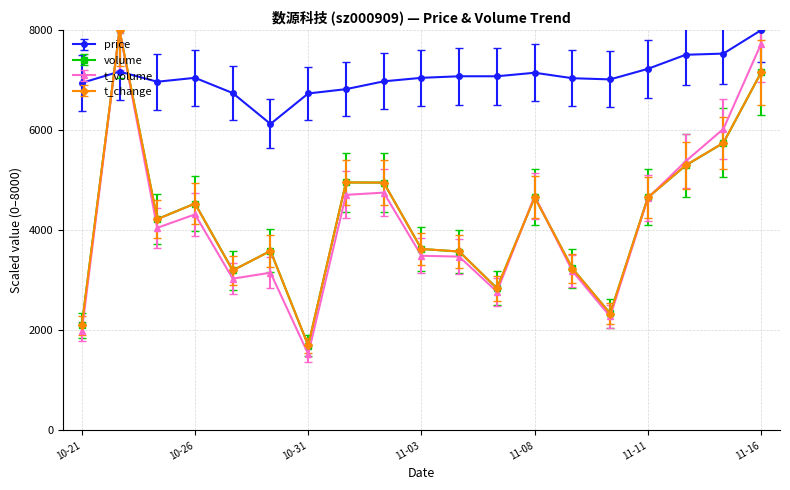

How many categories are shown in the chart?

19